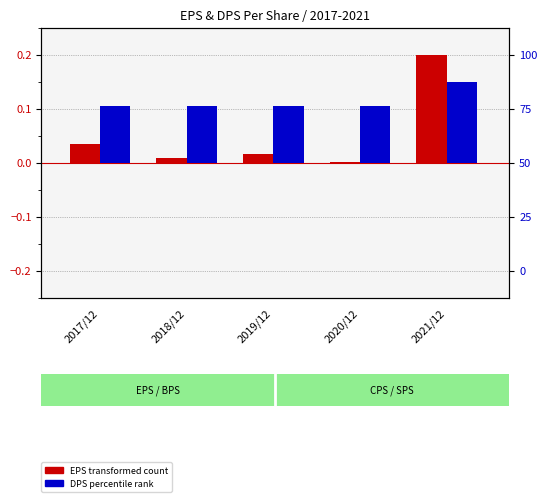

What is the total value across all series at 2018/12?

0.1